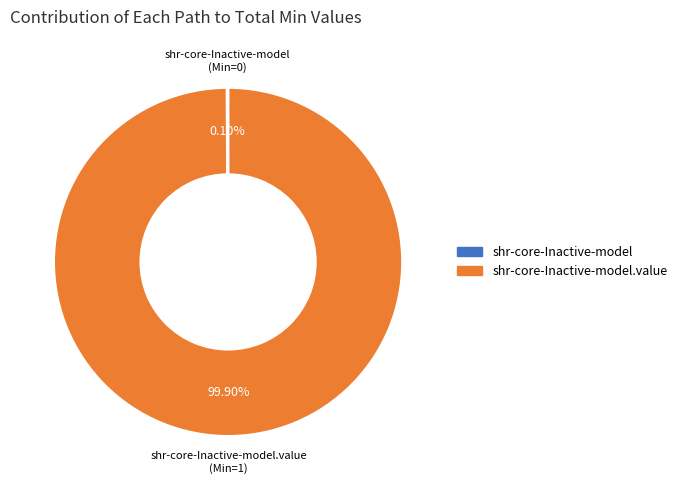

Is there a majority slice in this chart?

Yes